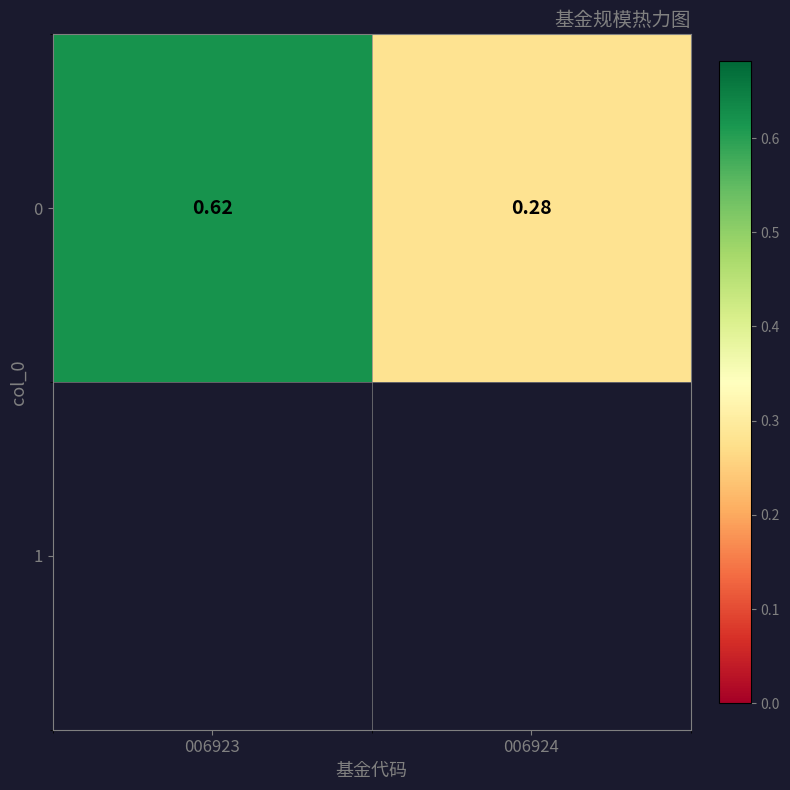

Where is the data nearest to the value 0?

006924